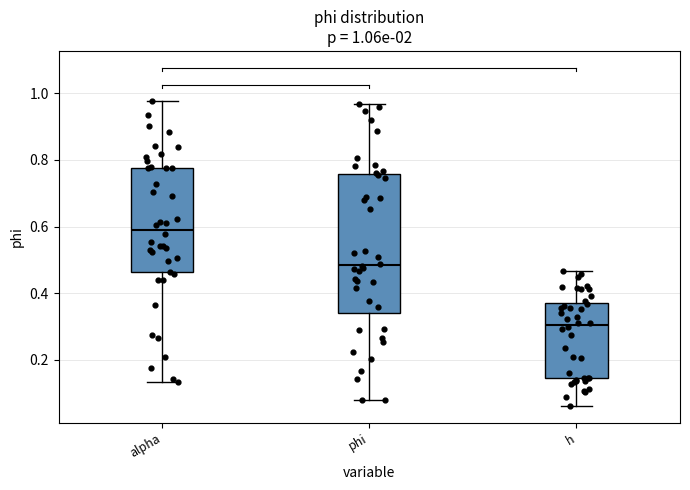

Comparing the boxes themselves (not the whiskers), which one is the tallest?

phi